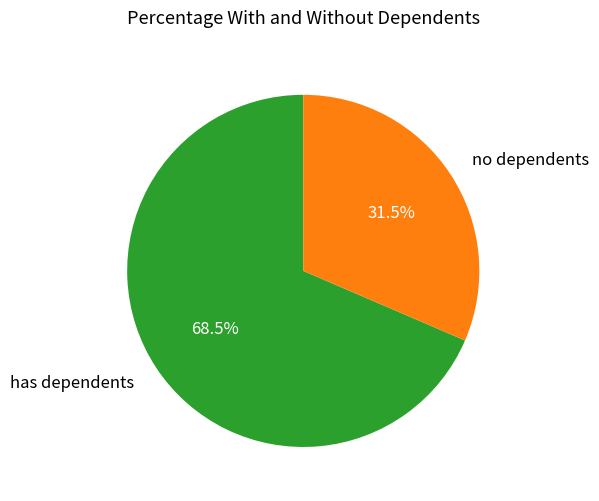

To the nearest percent, what is the average slice percentage?

50%